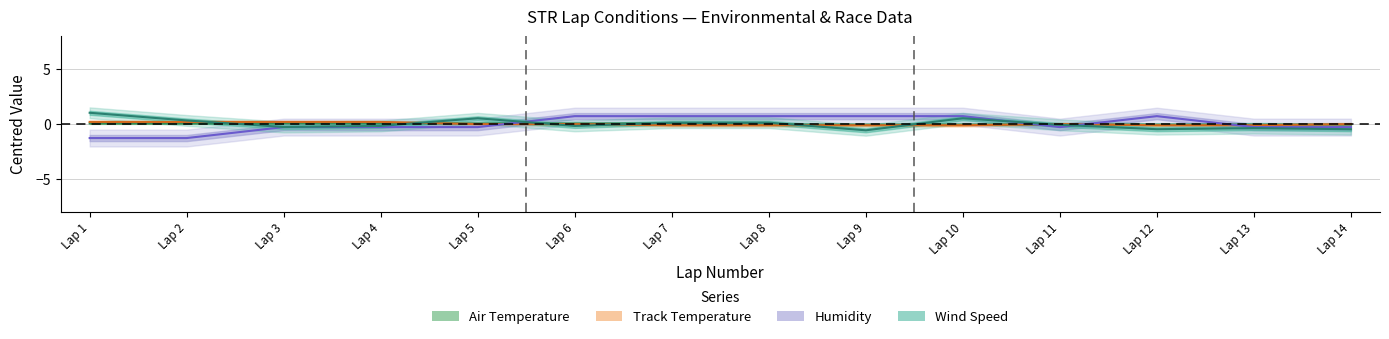

How many values in WindSpeed are below zero?

8